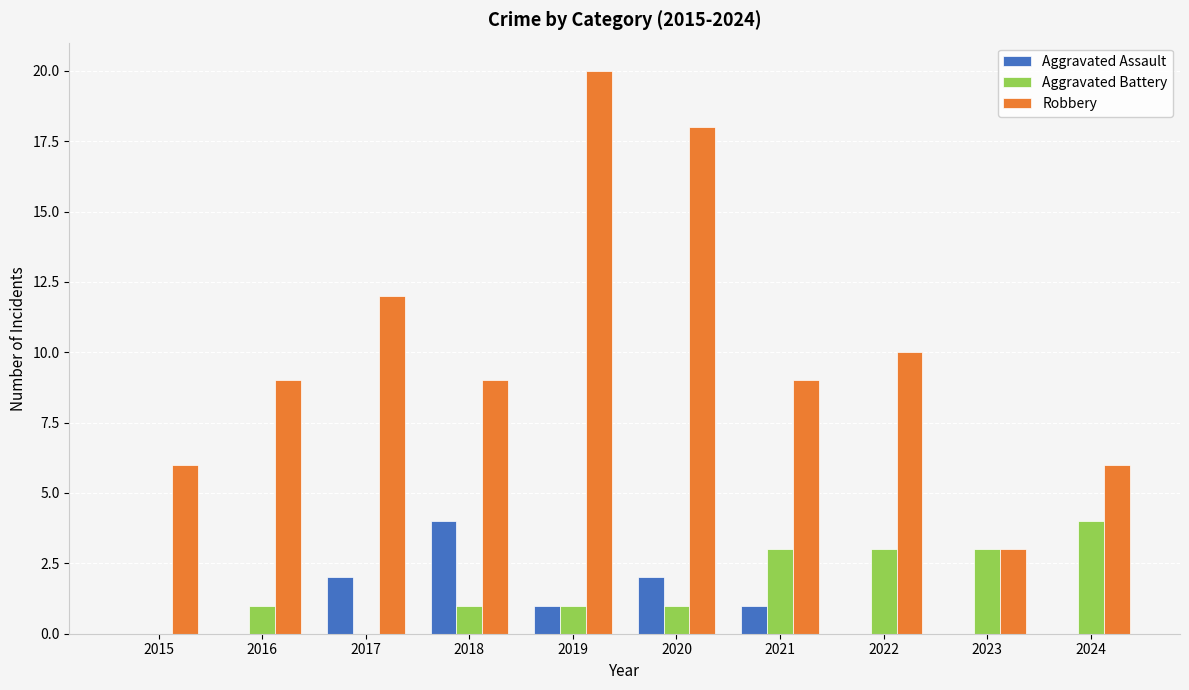

What is the sum of all Robbery values?

102